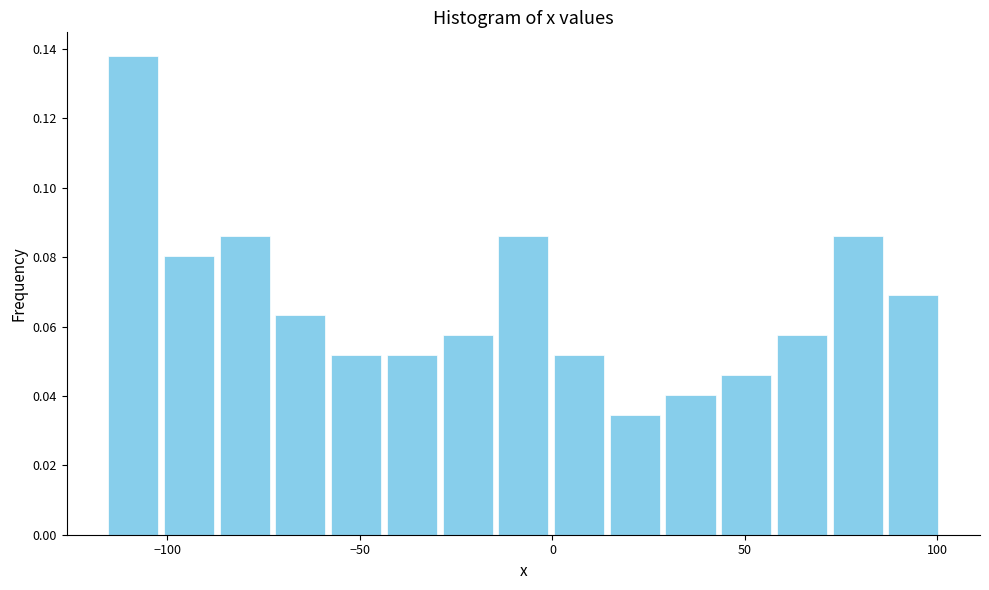

Around what value on the x-axis is the tallest bar? Give the approximate position of its centre, as read against the axis.

-110